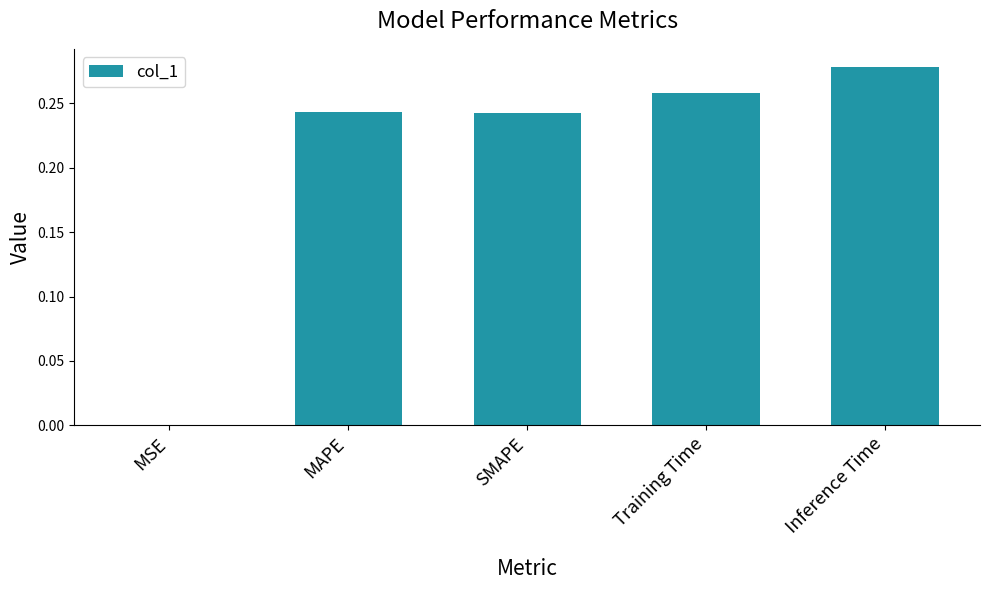

Which category has the highest value across all series?

Inference Time